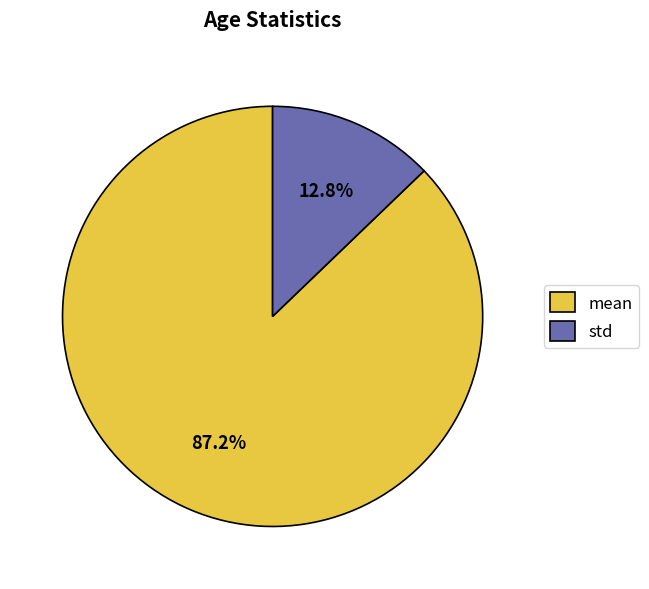

What percentage is the mean slice, to the nearest percent?

87%